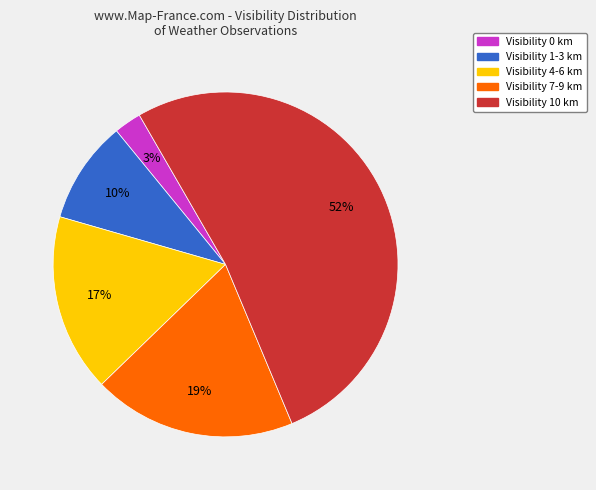

Does any single category account for the majority?

Yes